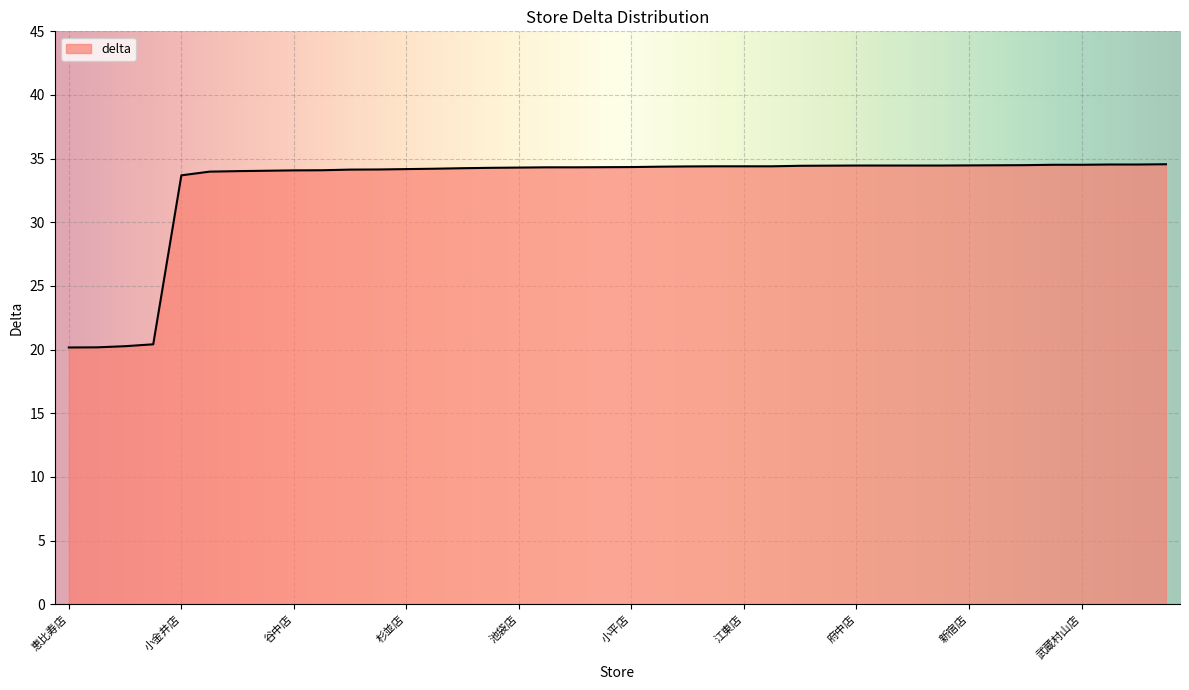

What is the smallest value displayed?

20.2